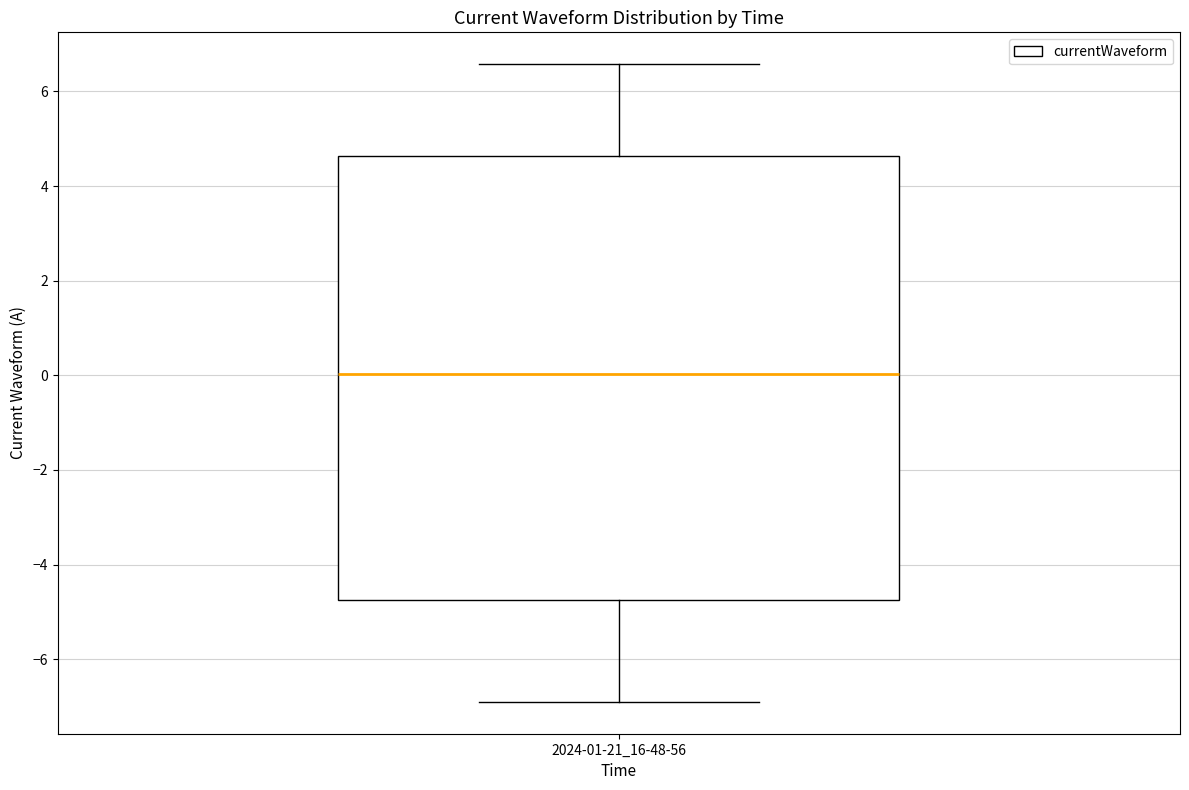

Read this box plot against the y-axis: the position of the median line, the range covered by the box, and the ends of both whiskers. The values are not printed on the chart, so give them approximately, as read against the axis.

median 0.0, box -4.8 to 4.6, whiskers -6.8 to 6.6